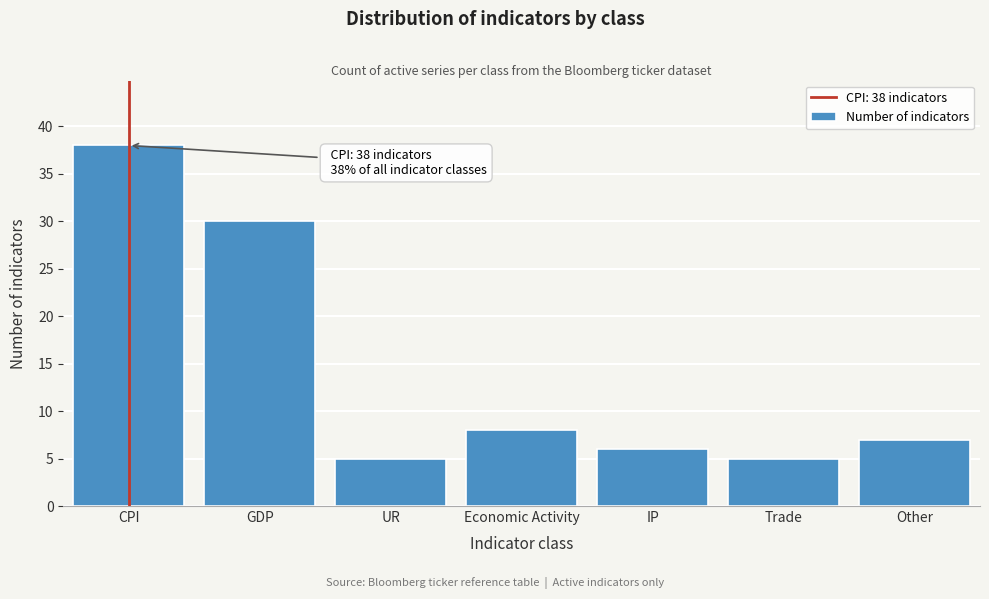

Reading left to right, what are all the values shown in this chart?

CPI=38	GDP=30	UR=5	Economic Activity=8	IP=6	Trade=5	Other=7